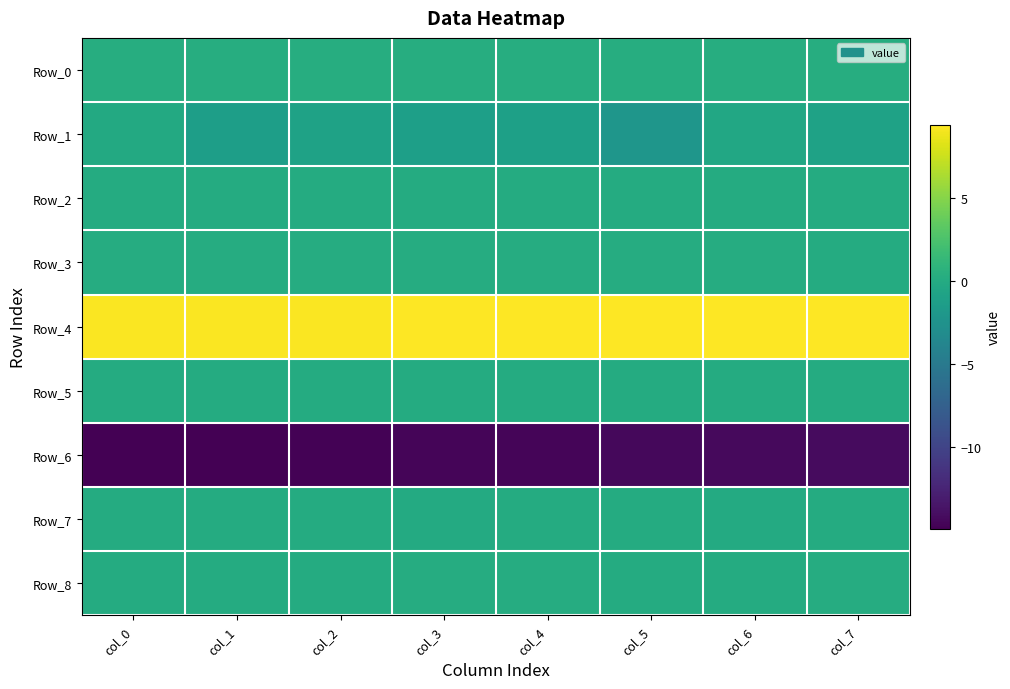

Which label corresponds to the smallest value in the chart?

col_0